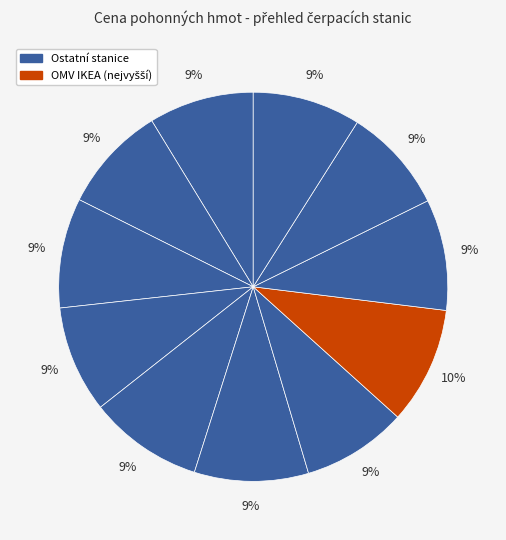

Count the number of slices in the pie.

11